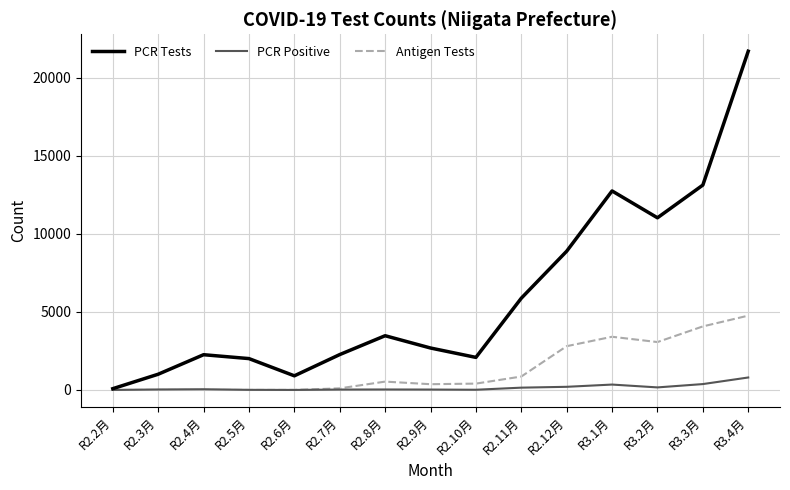

In PCR Tests, how many points are lower than both neighbors (excluding endpoints)?

3